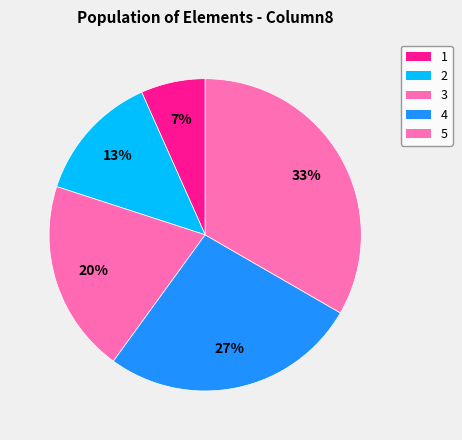

To the nearest percent, what percentage of the pie is 5?

33%